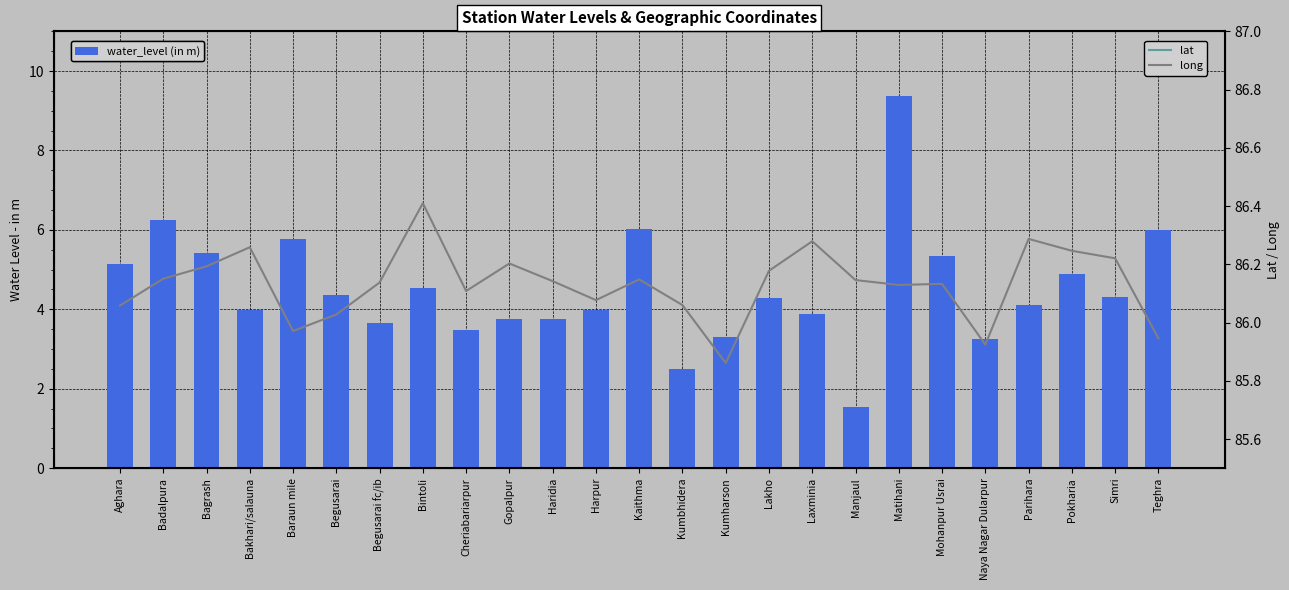

What is the spread (max minus min) of values at Cheriabariarpur?

82.6